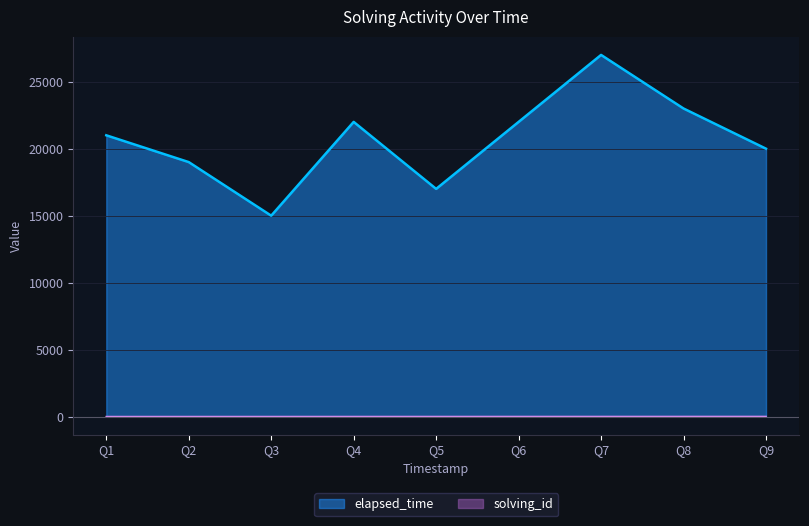

How many distinct data groups are displayed?

2